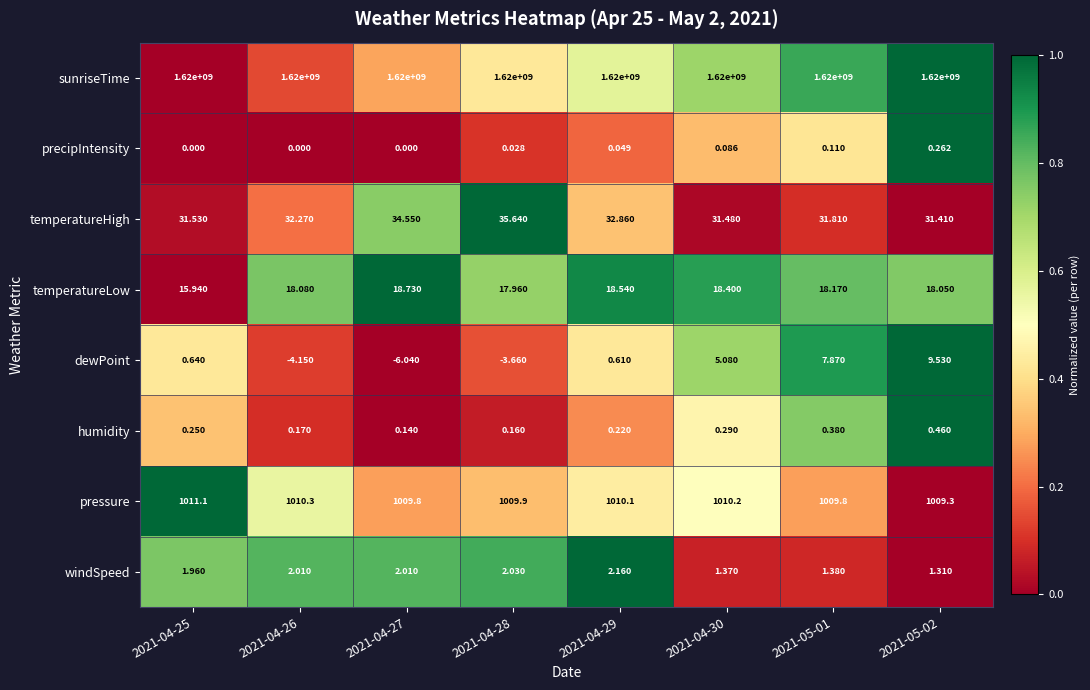

What is the total value across all series at 2021-04-26?

1620001058.7